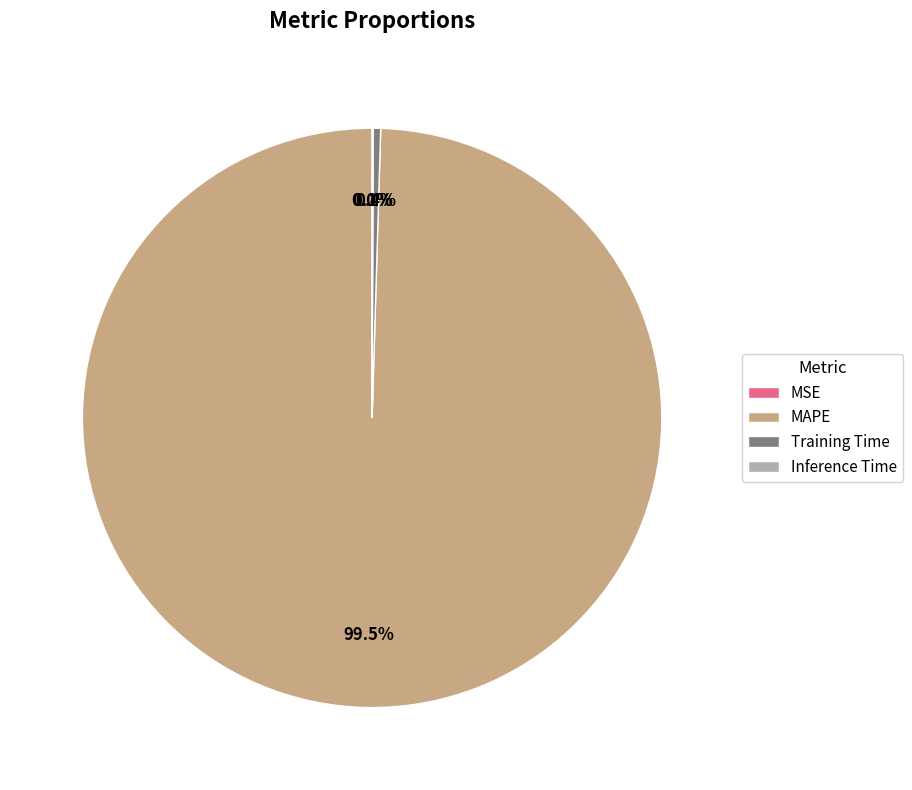

Which category has the biggest portion of the pie?

MAPE